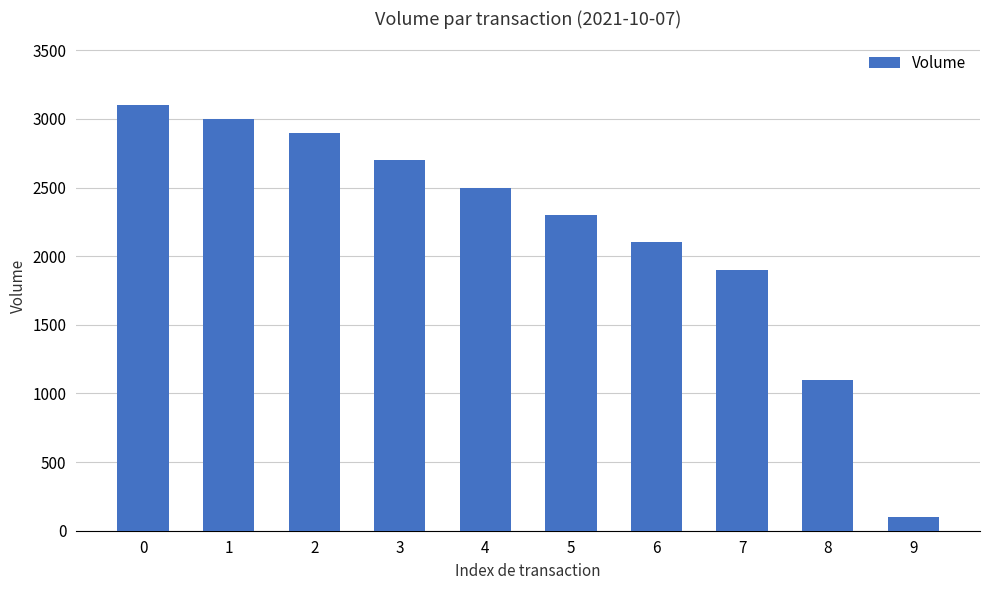

What is the average value?

2170